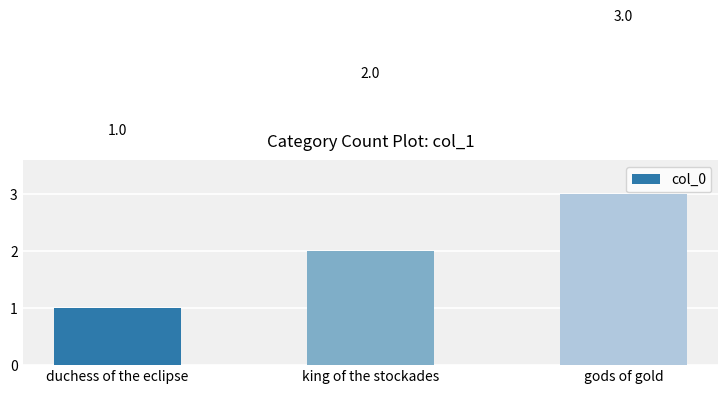

What is the sum of all values?

6